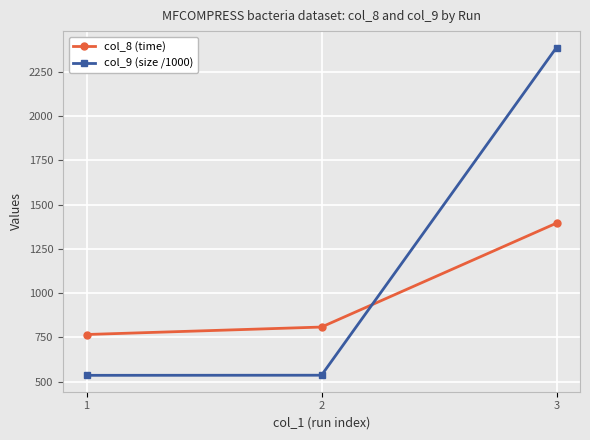

What is the average value of the col_8 (time) series?

989.8